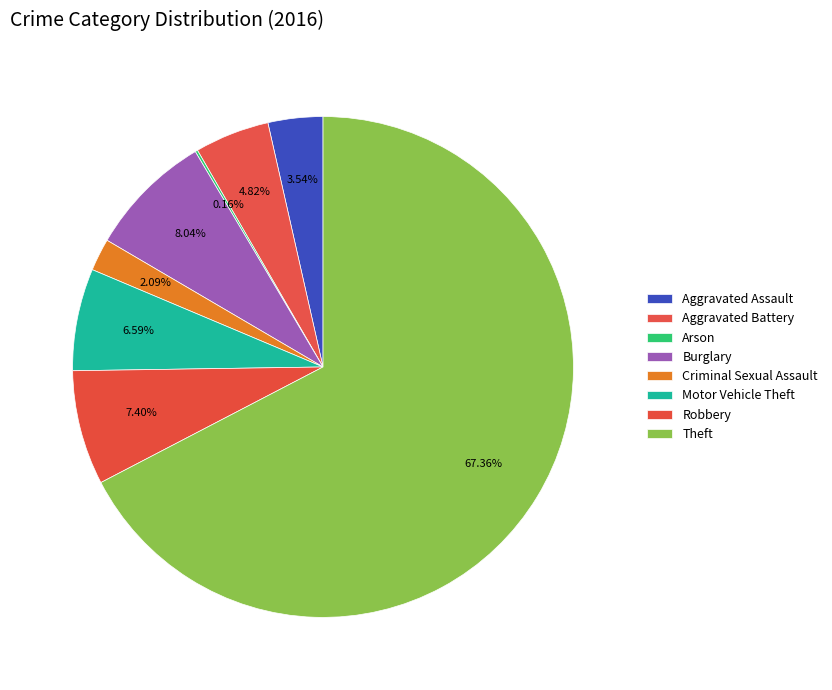

Which slice is the largest?

Theft